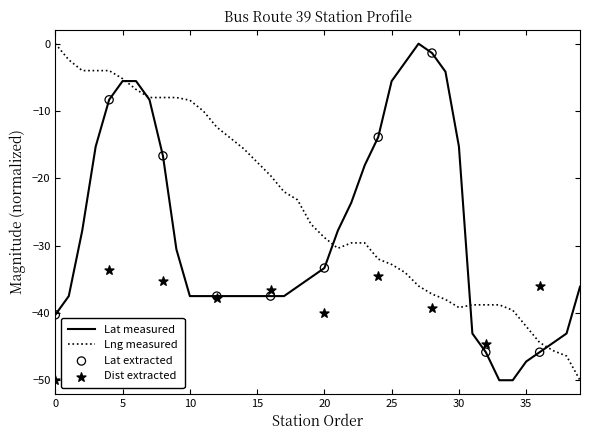

Which series has the largest total across all categories?

Lng